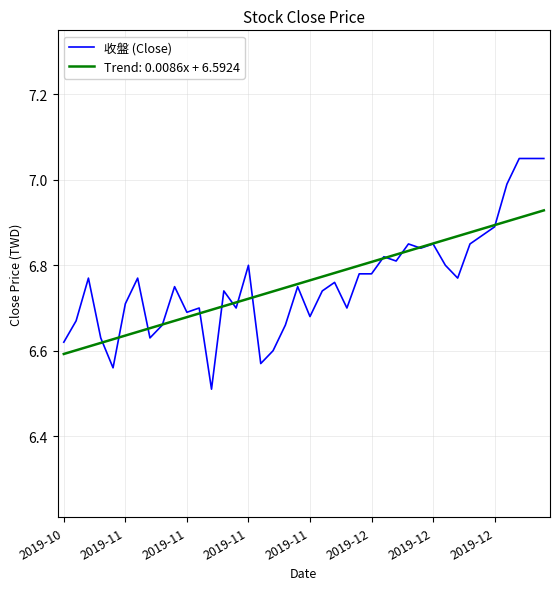

Rank the series by their maximum value, from highest to lowest.

收盤 (Close), Trend: 0.0086x + 6.5924